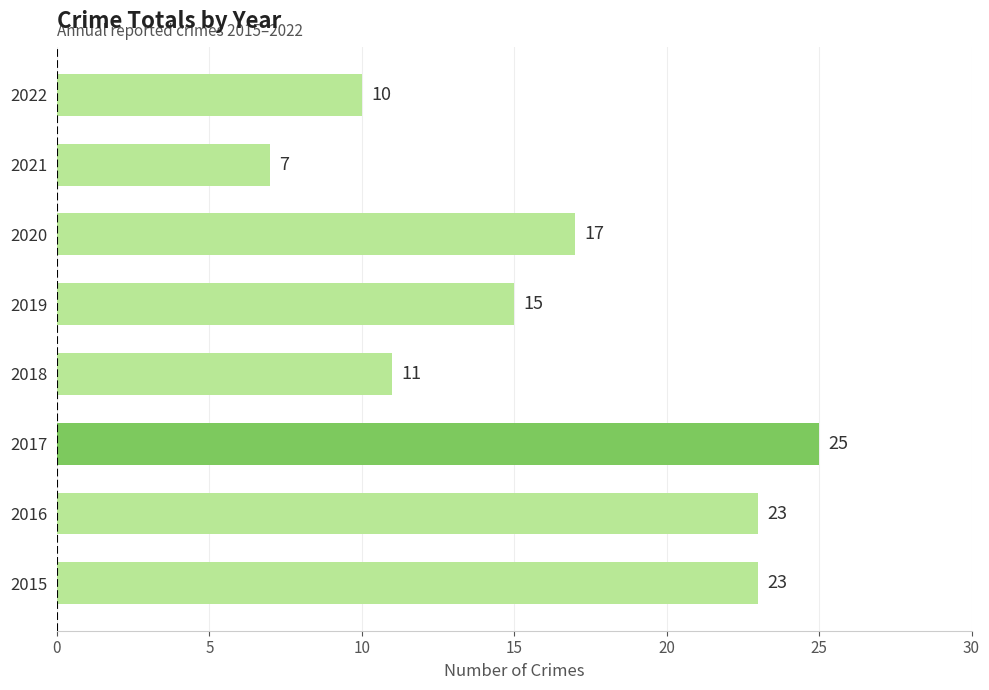

What is the difference between the maximum and minimum values?

18